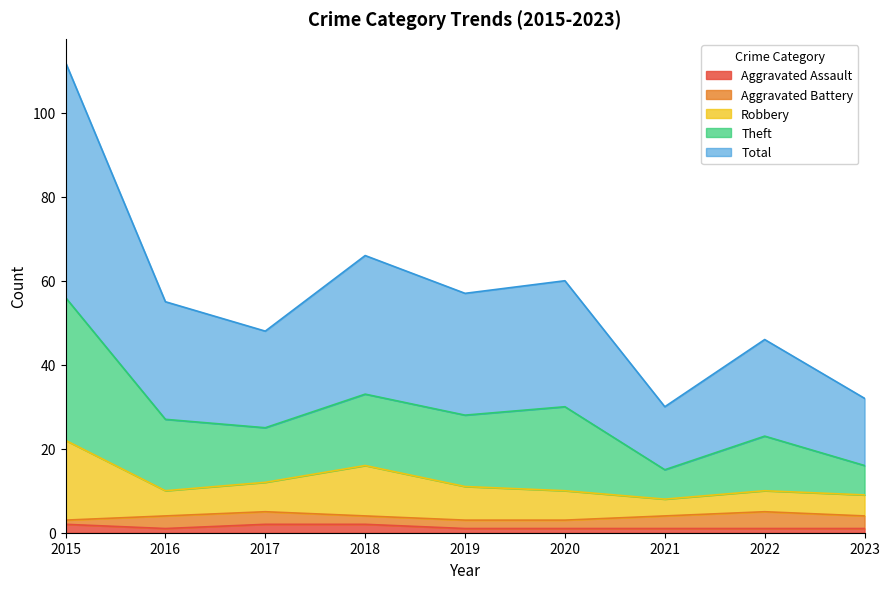

The Aggravated Assault series shows 1 at 2023. True or false?

True